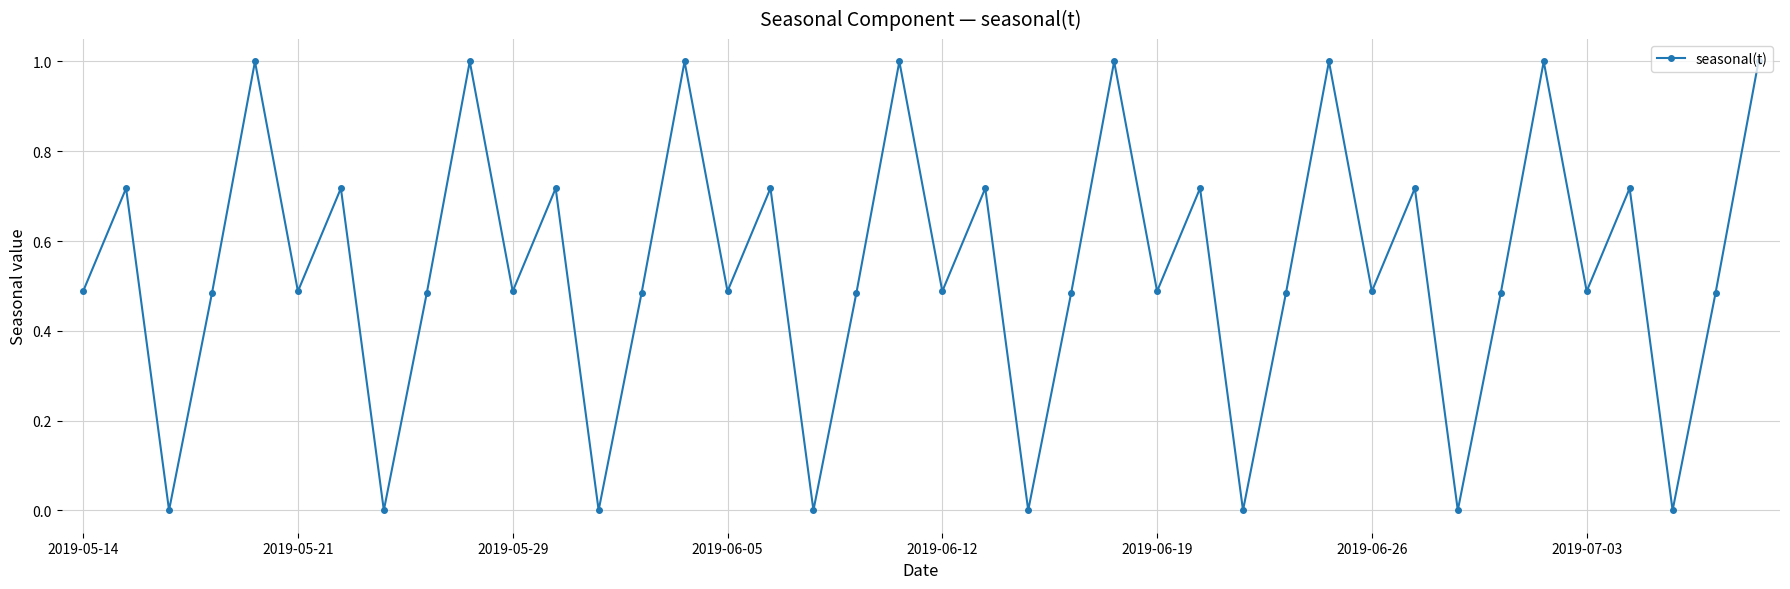

What is the value of the 5th point from the left?

1.0